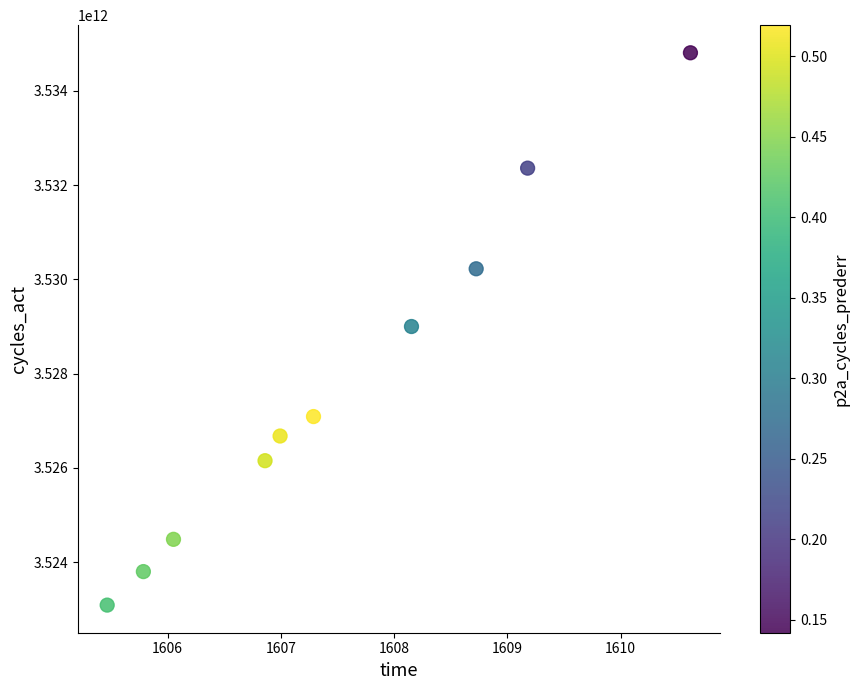

What is the average Y value?

3527766364278